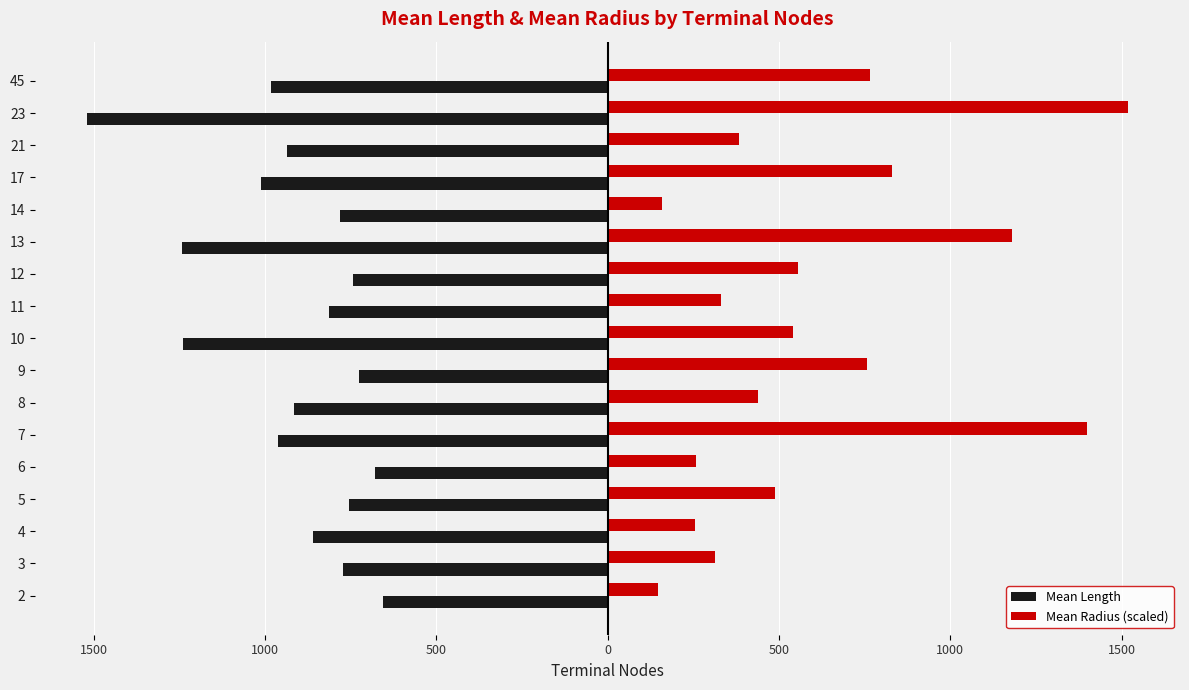

Which series has the largest range (max minus min)?

Mean Radius (scaled)